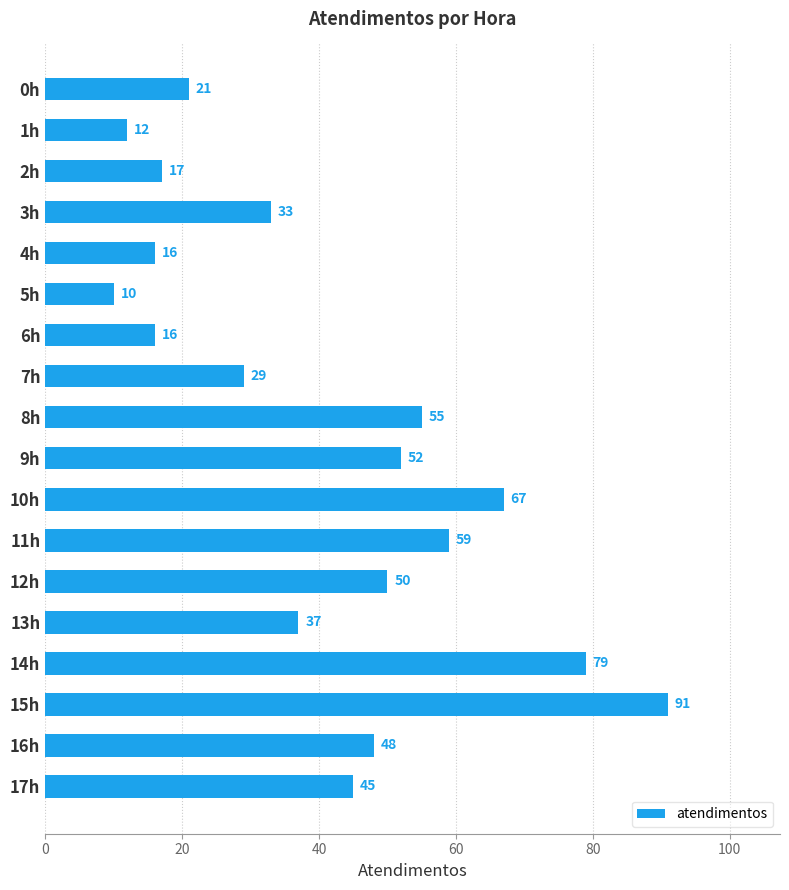

What is the change in value from 9h to 17h?

-7